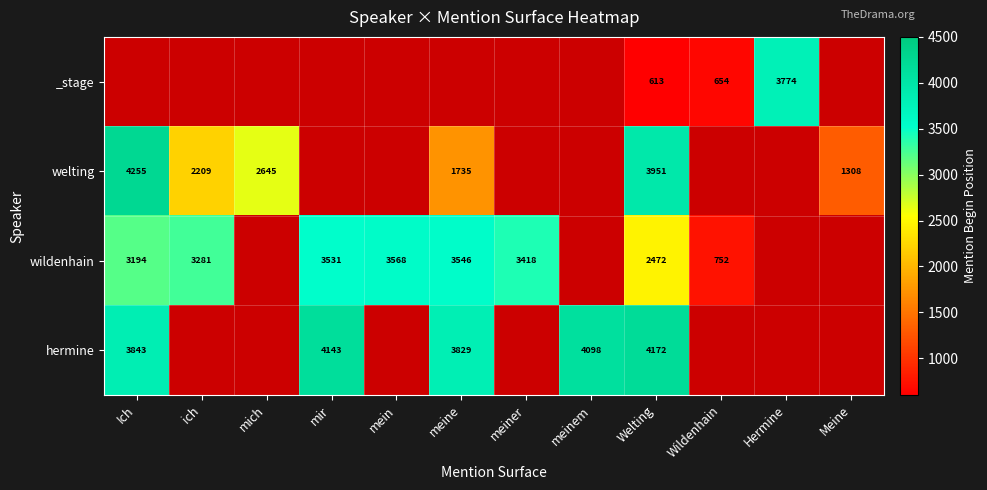

What is the difference between the highest and lowest values at Welting?

3559